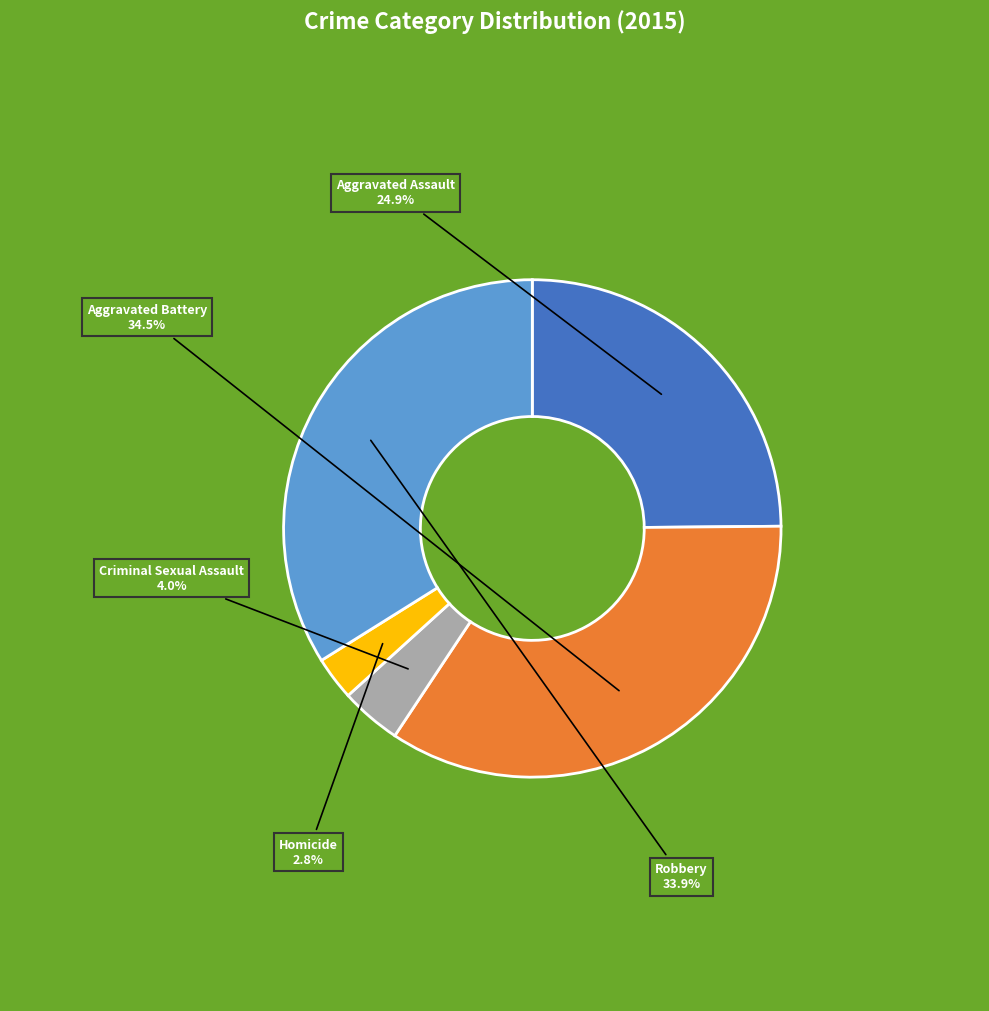

How many segments does this pie chart have?

5